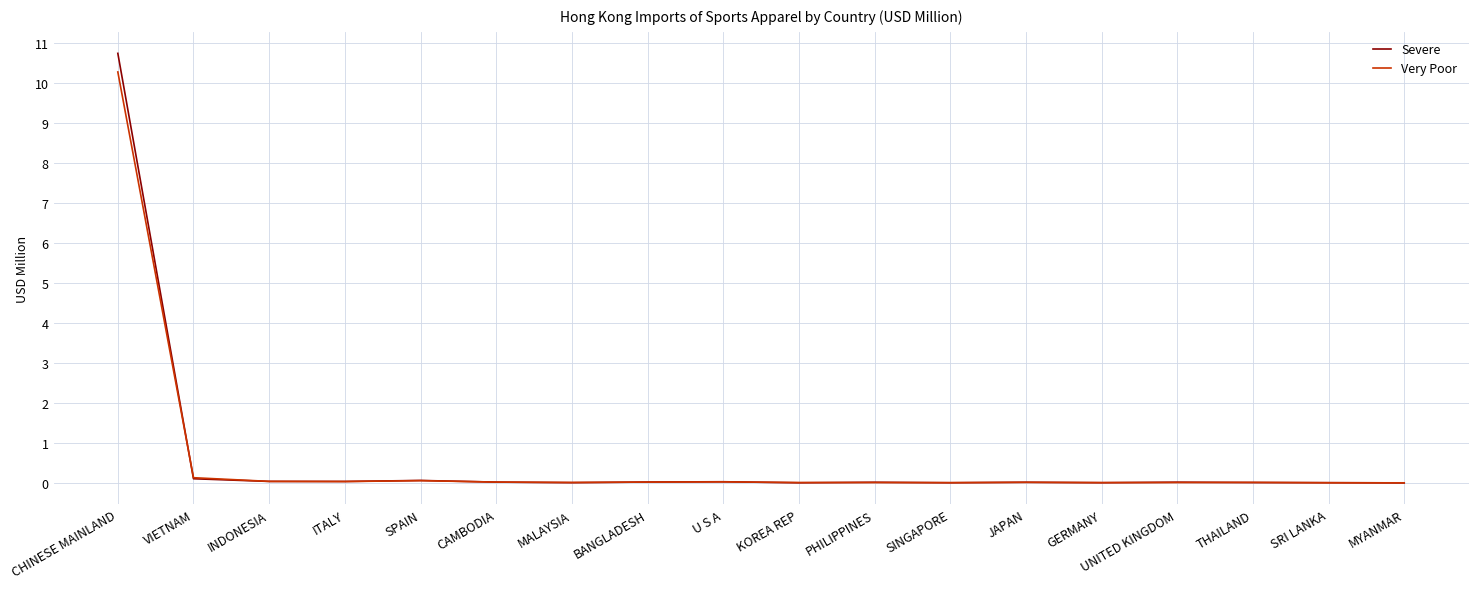

Which series has the widest spread of values?

Severe